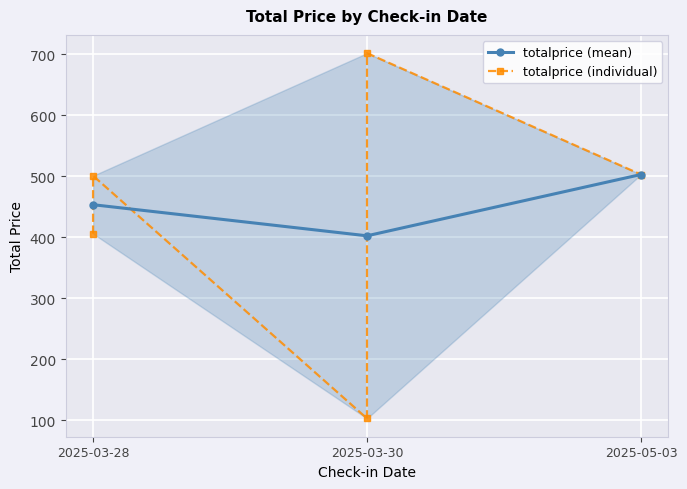

How many interior local peaks (higher than both neighbors) does the data have?

1